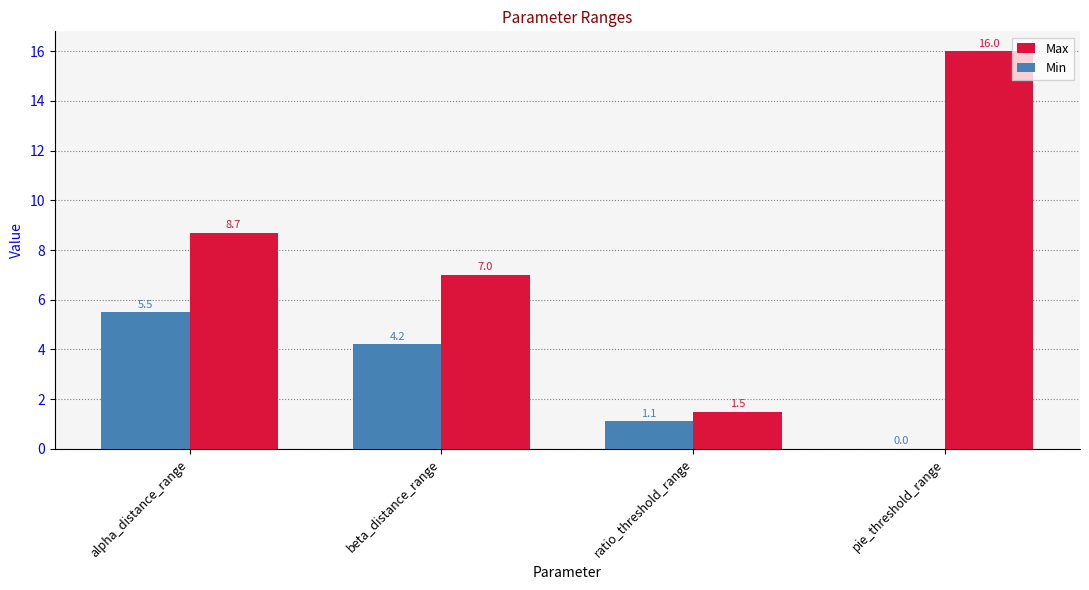

What is the sum of all Max values?

33.2